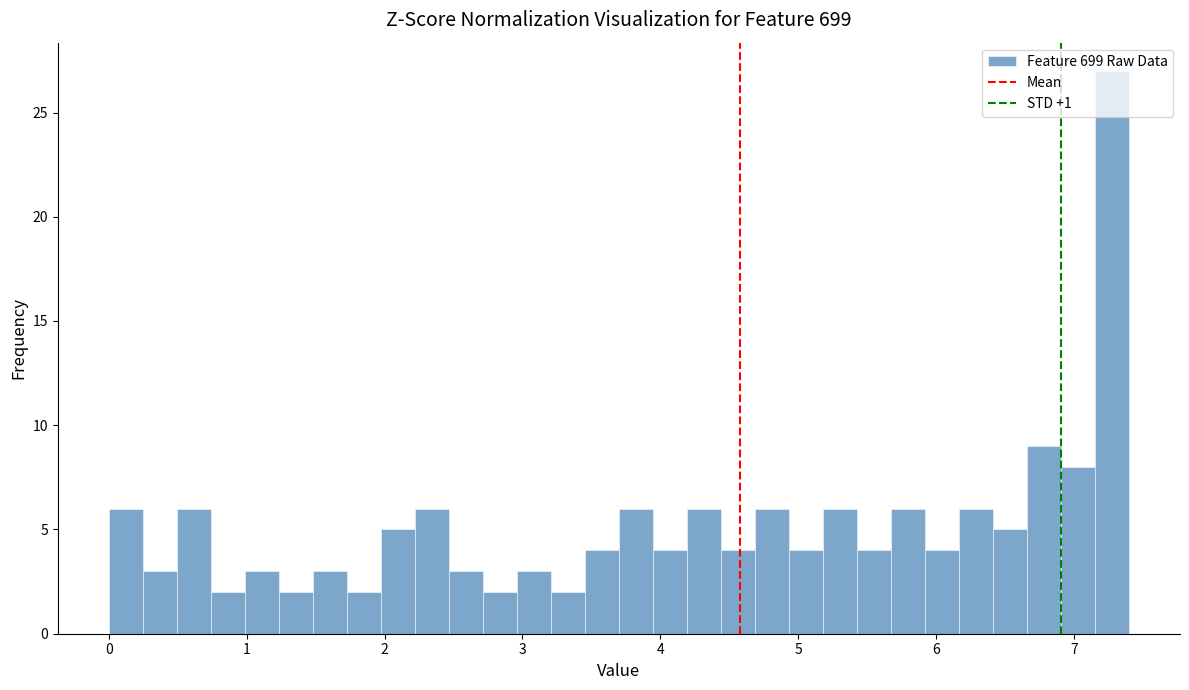

Read against the x-axis, roughly where is the centre of the tallest bar?

7.3